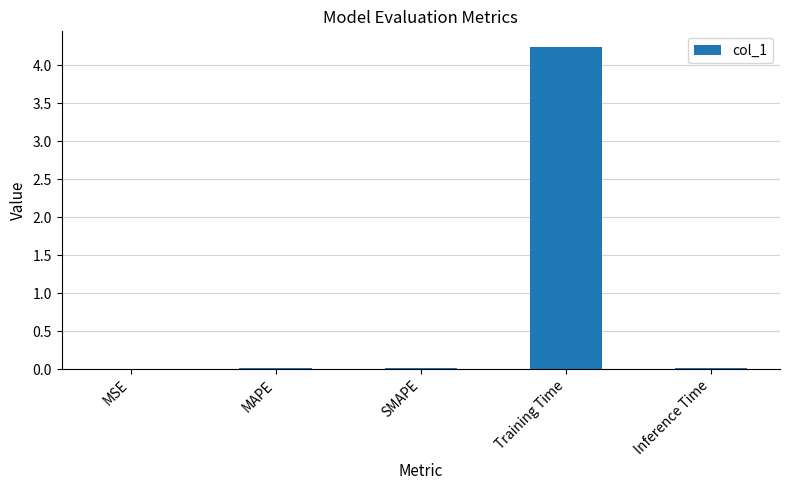

What is the average value?

0.9